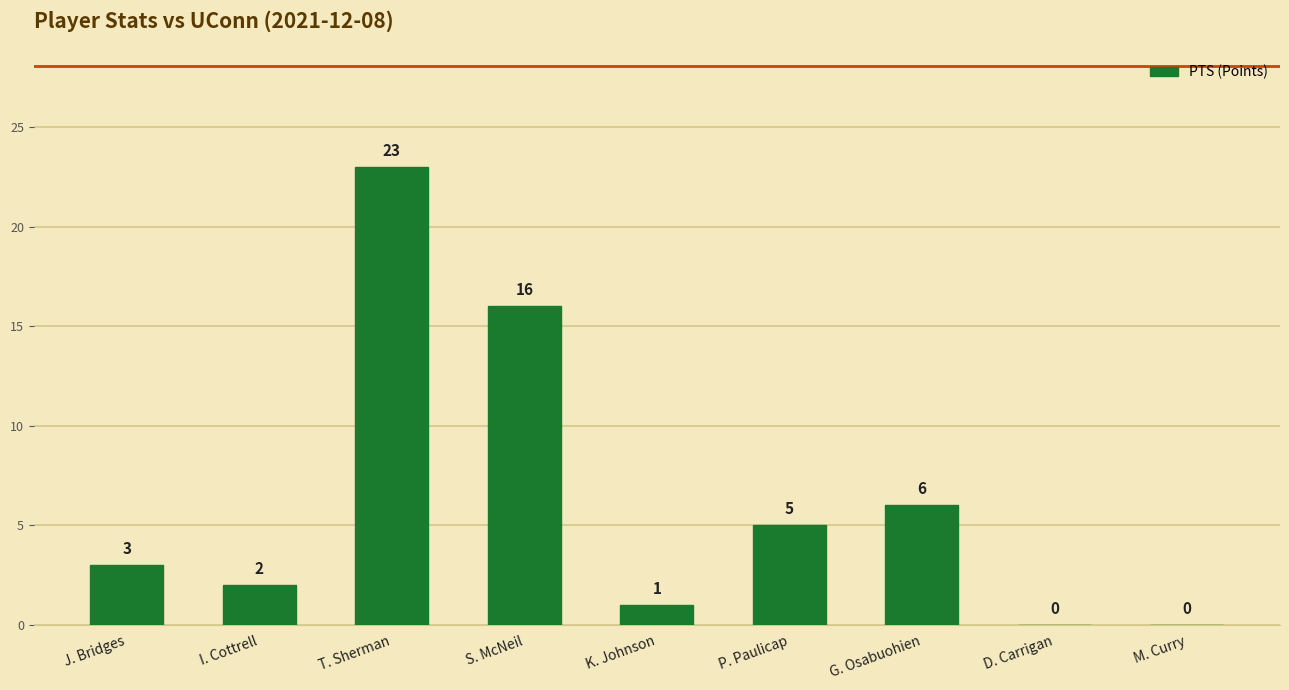

What is the difference between the values at T. Sherman and M. Curry?

23